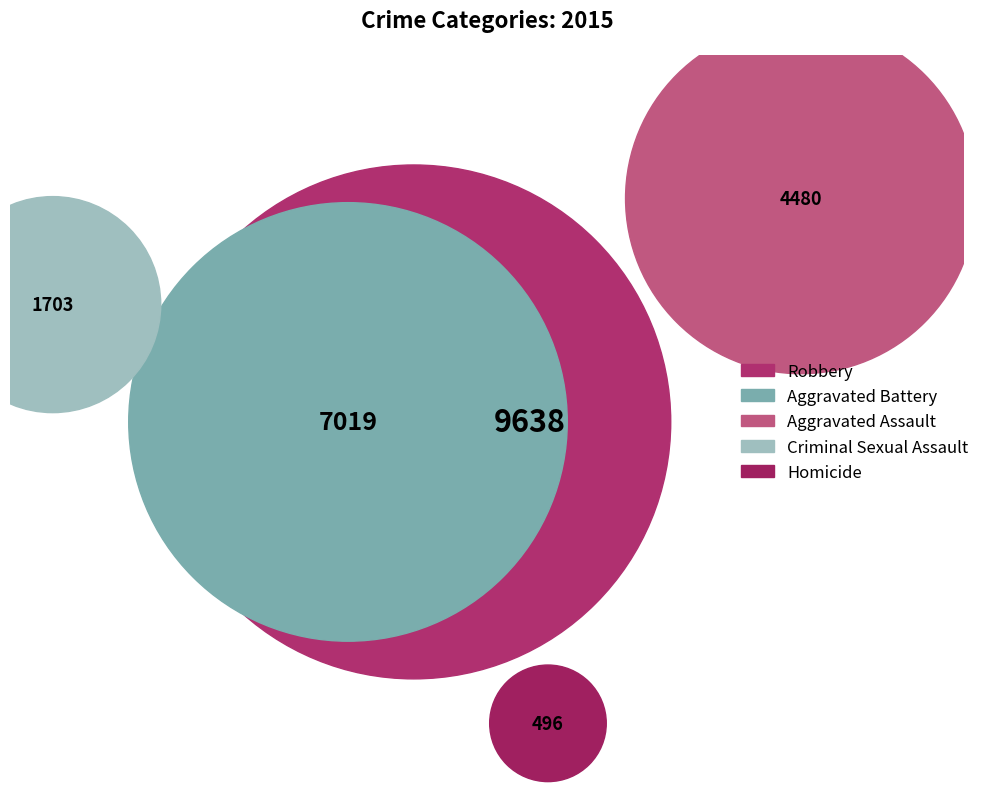

To the nearest percent, what is the difference between the Aggravated Assault and Robbery slice percentages?

22%